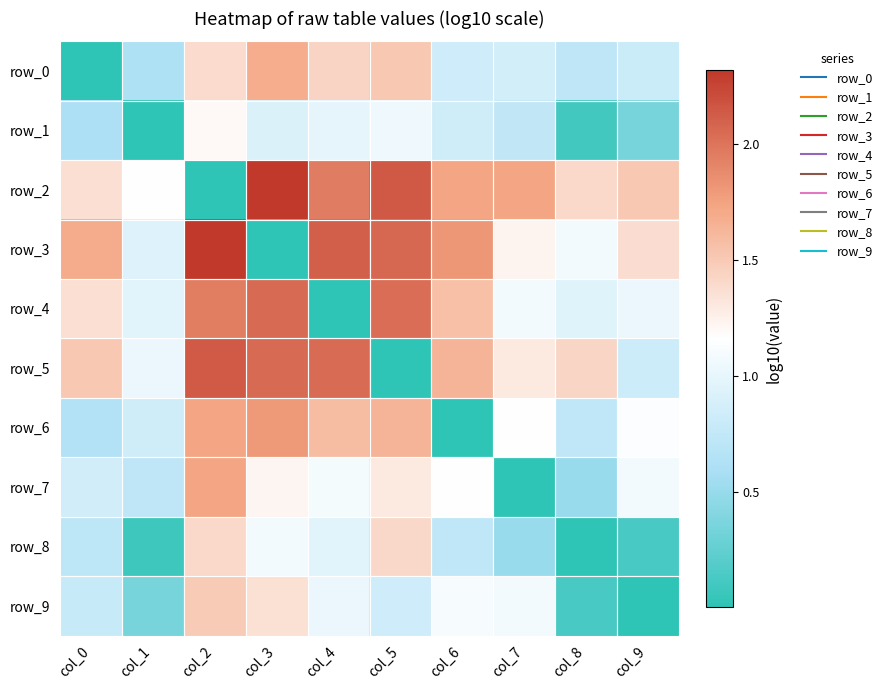

The row_2 series shows 0.0 at col_2. True or false?

False